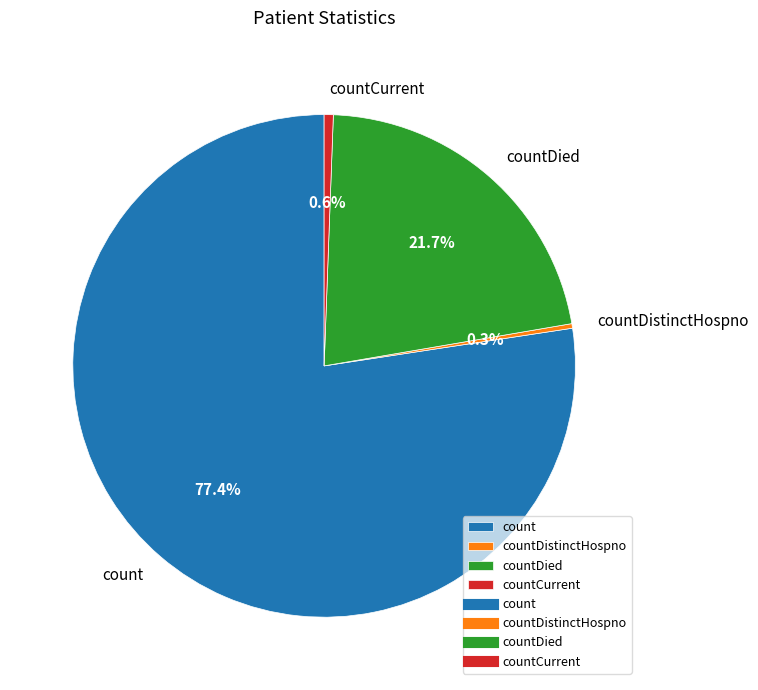

What percentage is NOT represented by countDied?

78.3%